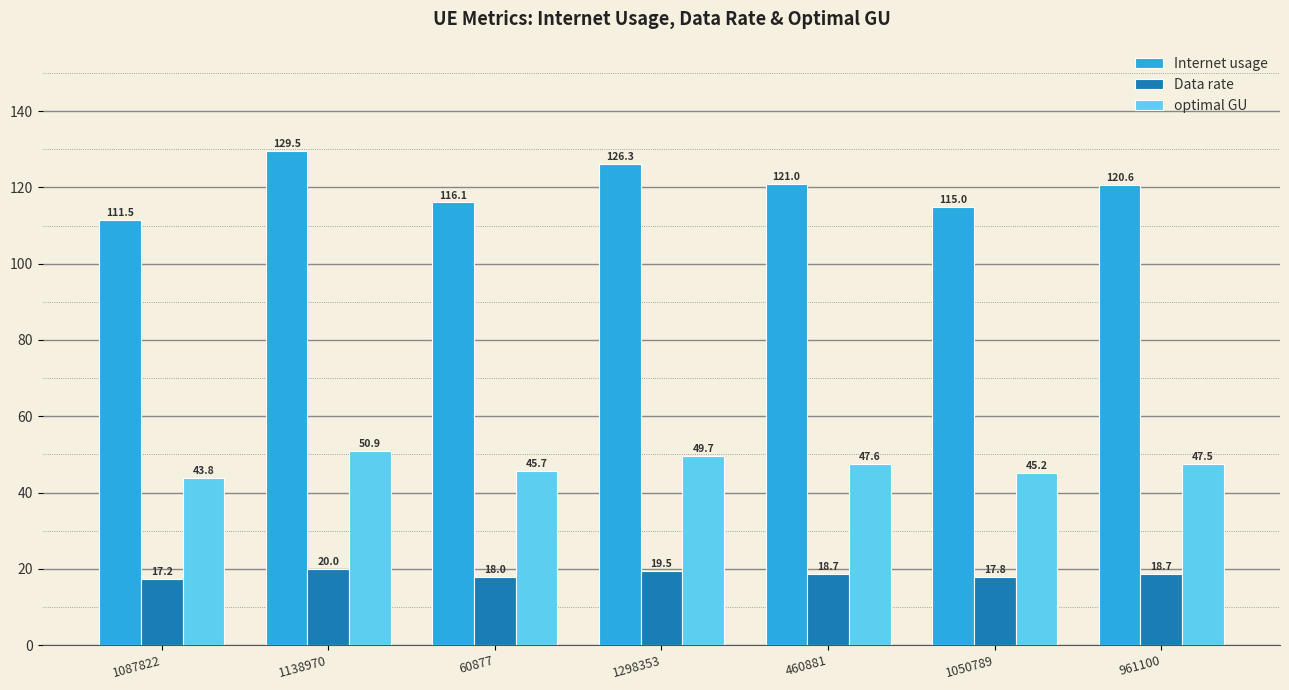

Rank the series at 961100 from lowest to highest value.

Data rate, optimal GU, Internet usage